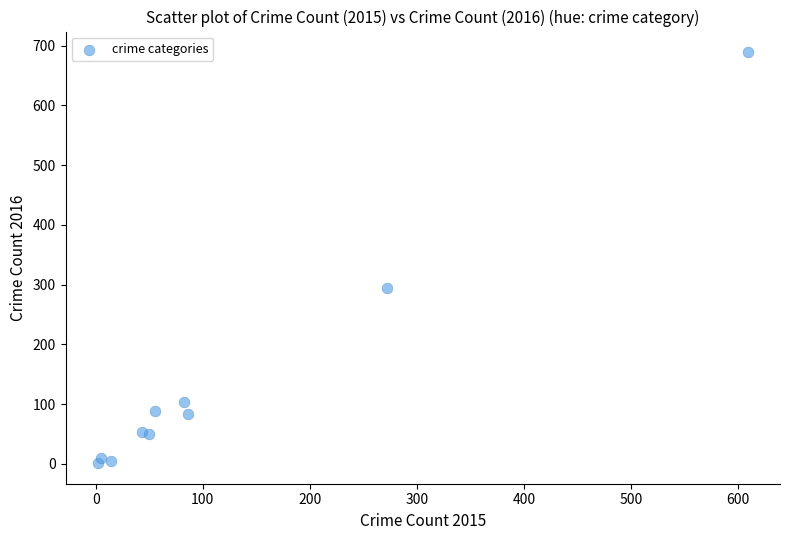

What Y value in the scatter plot is closest to 345?

295